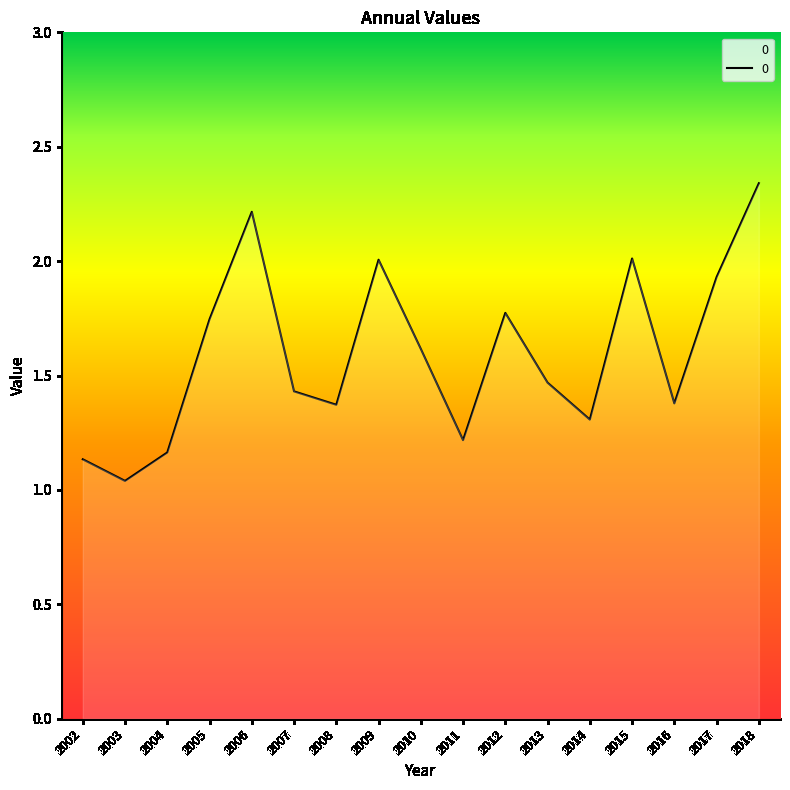

Approximately how many times larger is the value at 2008 compared to 2018?

0.6